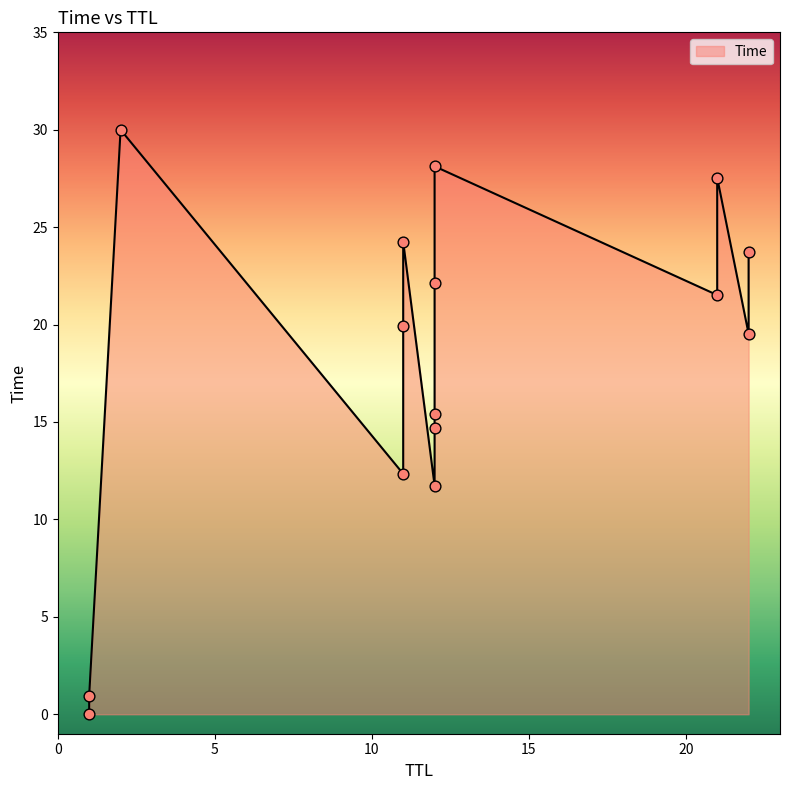

Approximately how many times larger is the value at 22 compared to 11?

0.8